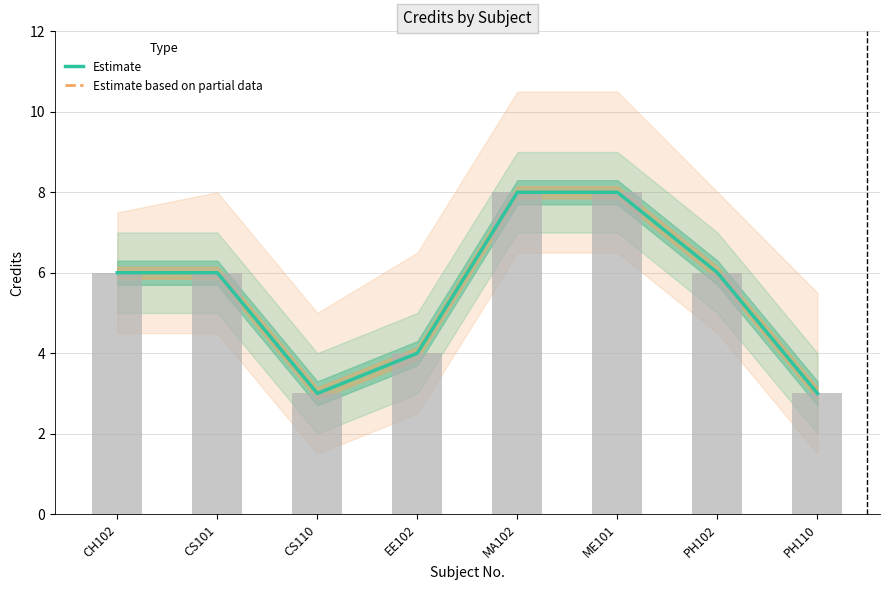

At PH102, list the series in order from largest to smallest.

Estimate, Estimate based on partial data